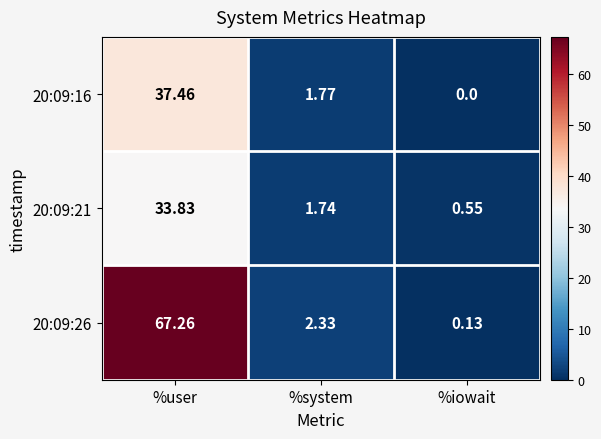

How many values in the 20:09:16 series exceed 1?

2